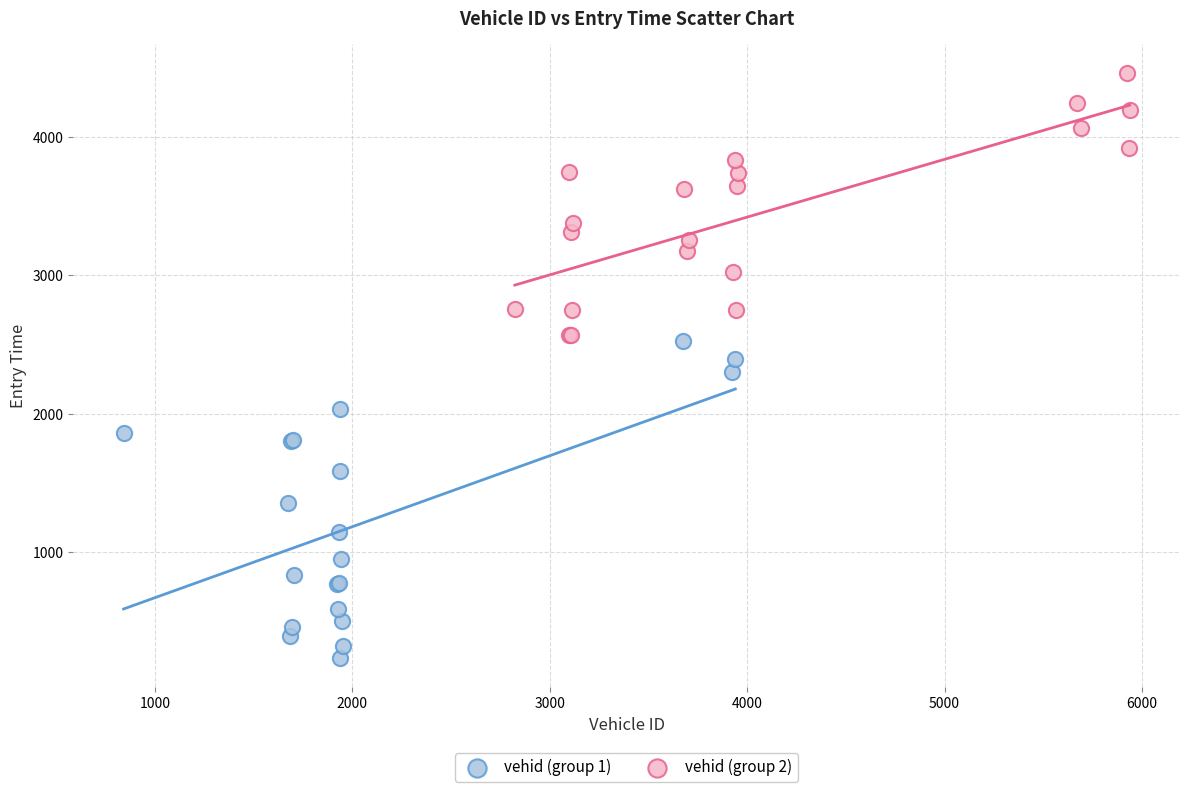

Which series has the largest Y range (max minus min)?

vehid (group 1)